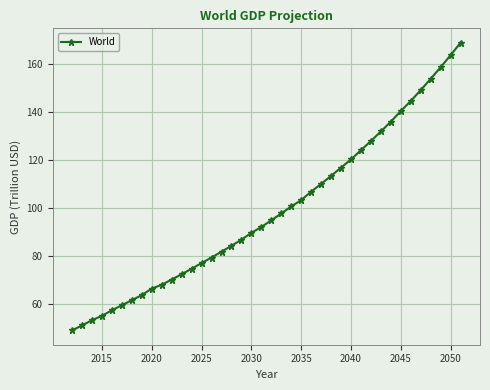

What is the average value?

98.8